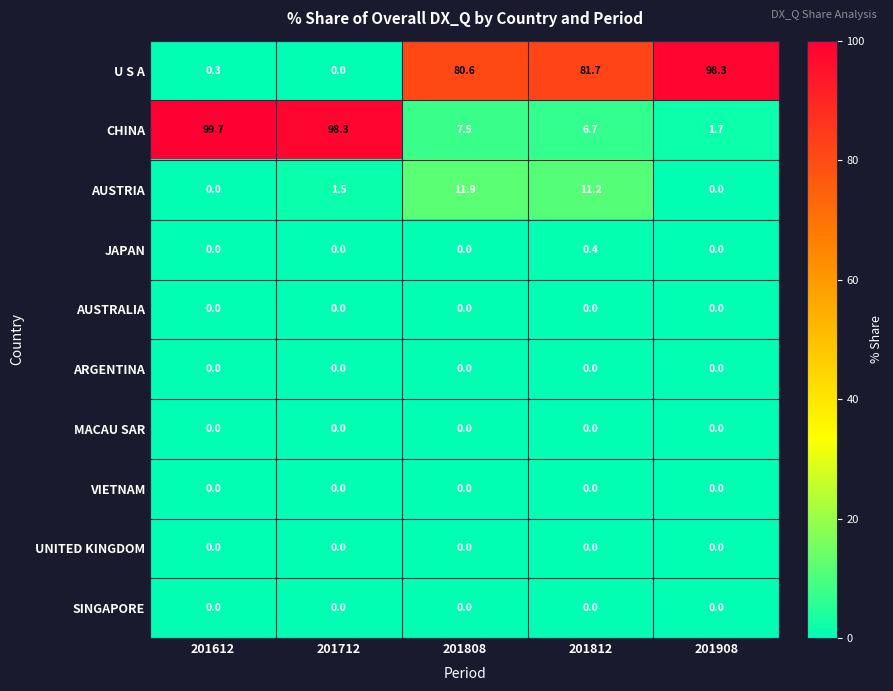

What is the difference between the AUSTRIA values at 201612 and 201812?

11.2